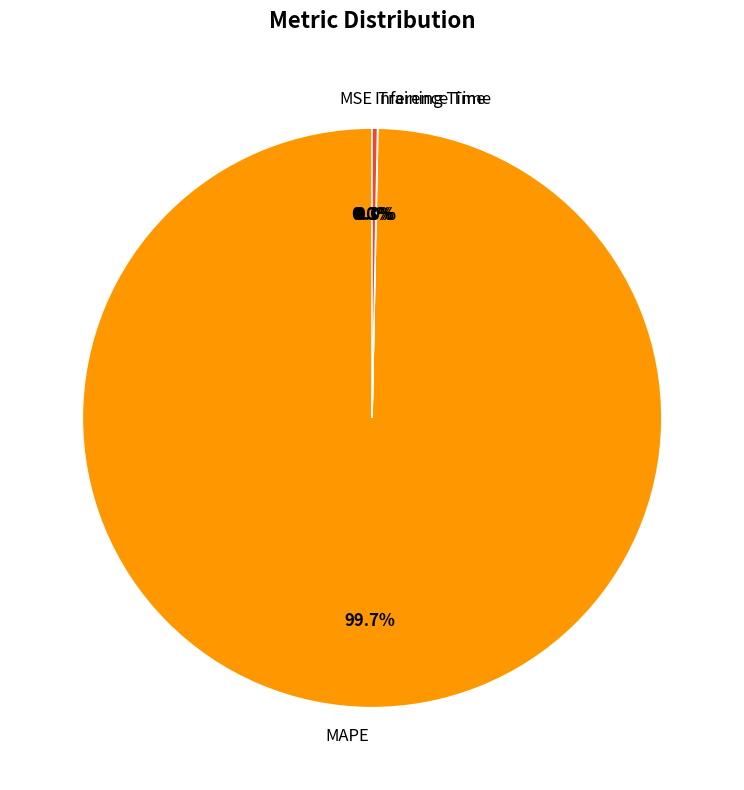

Which slice represents more than half of the pie?

MAPE